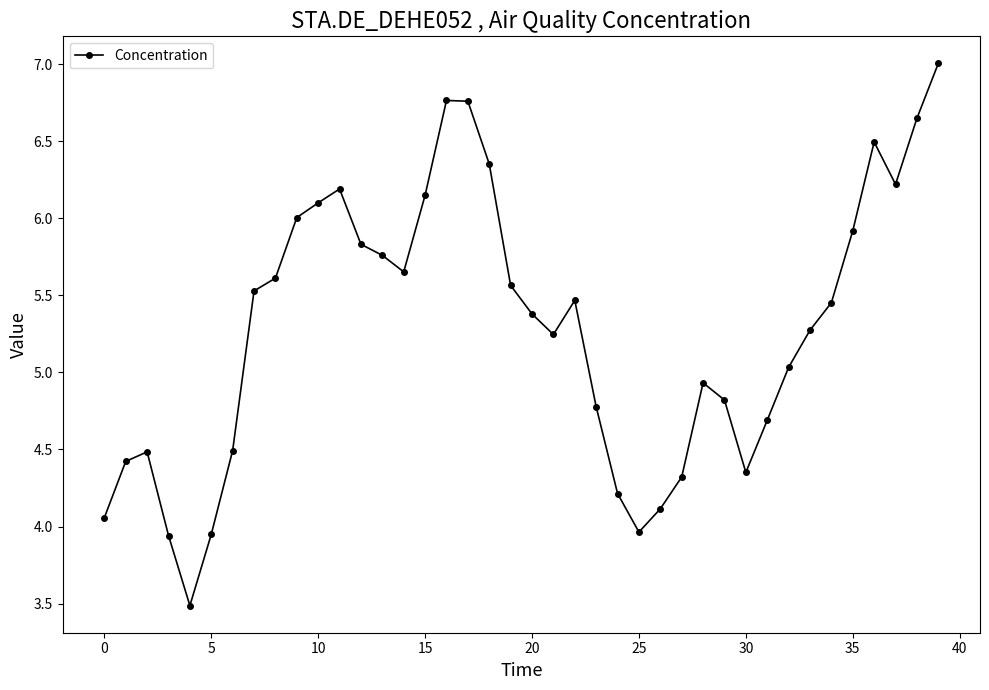

How many points are lower than both their immediate neighbors (excluding endpoints)?

6